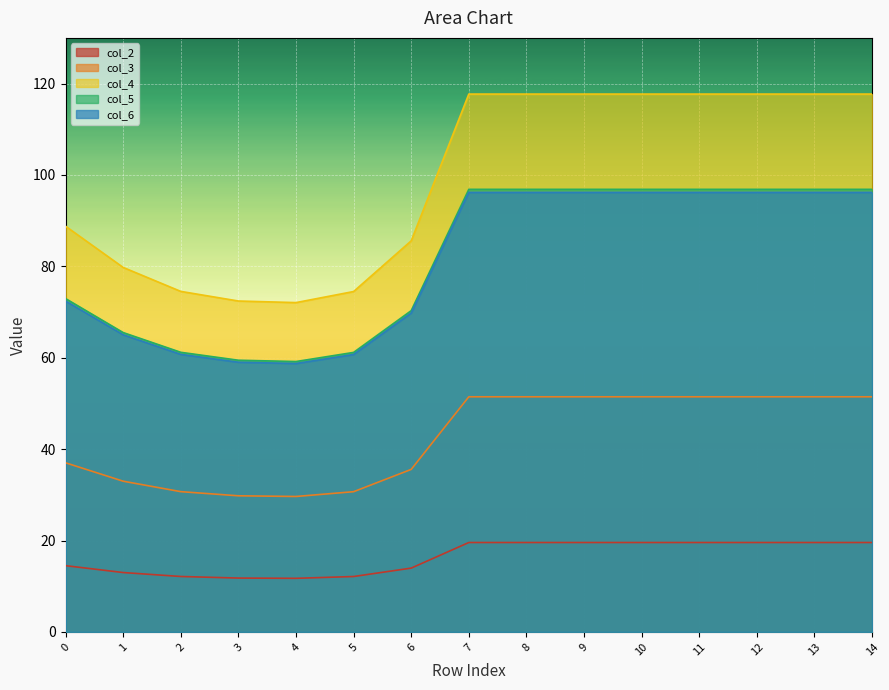

At how many categories does at least one series exceed 40?

15